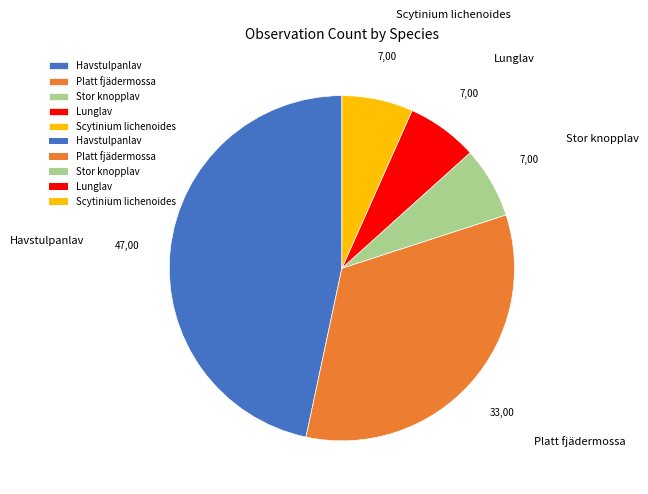

How many slices are in this pie chart?

5